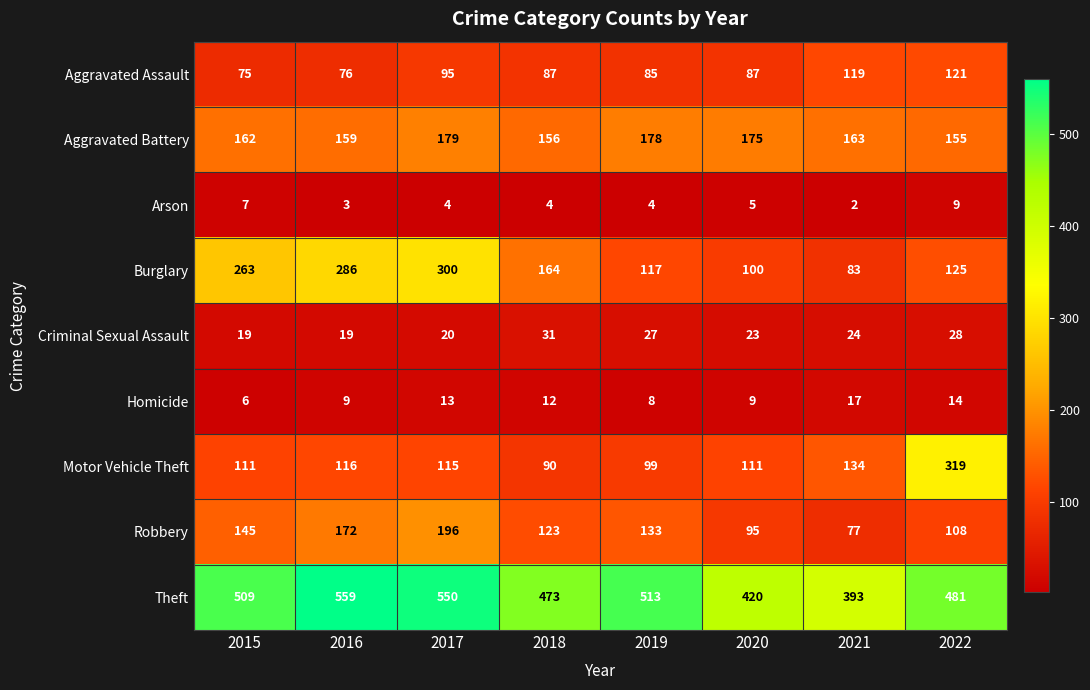

What is the total value across all series at 2019?

1164